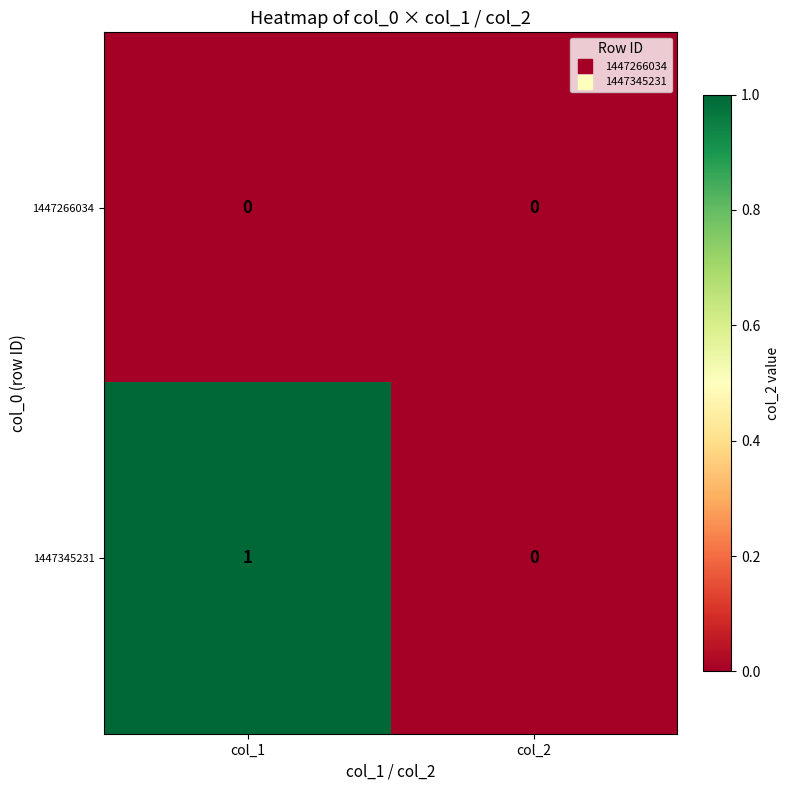

Which category has the highest value in the 1447345231 series?

col_1